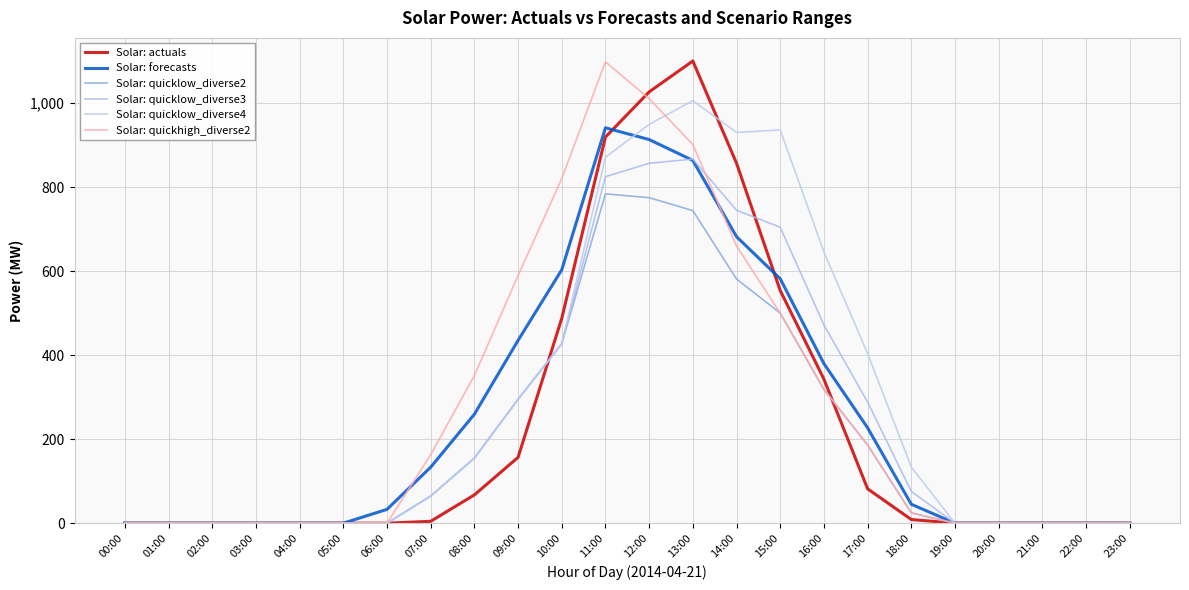

At 15:00, list the series in order from largest to smallest.

Solar: quicklow_diverse4, Solar: quicklow_diverse3, Solar: forecasts, Solar: actuals, Solar: quicklow_diverse2, Solar: quickhigh_diverse2